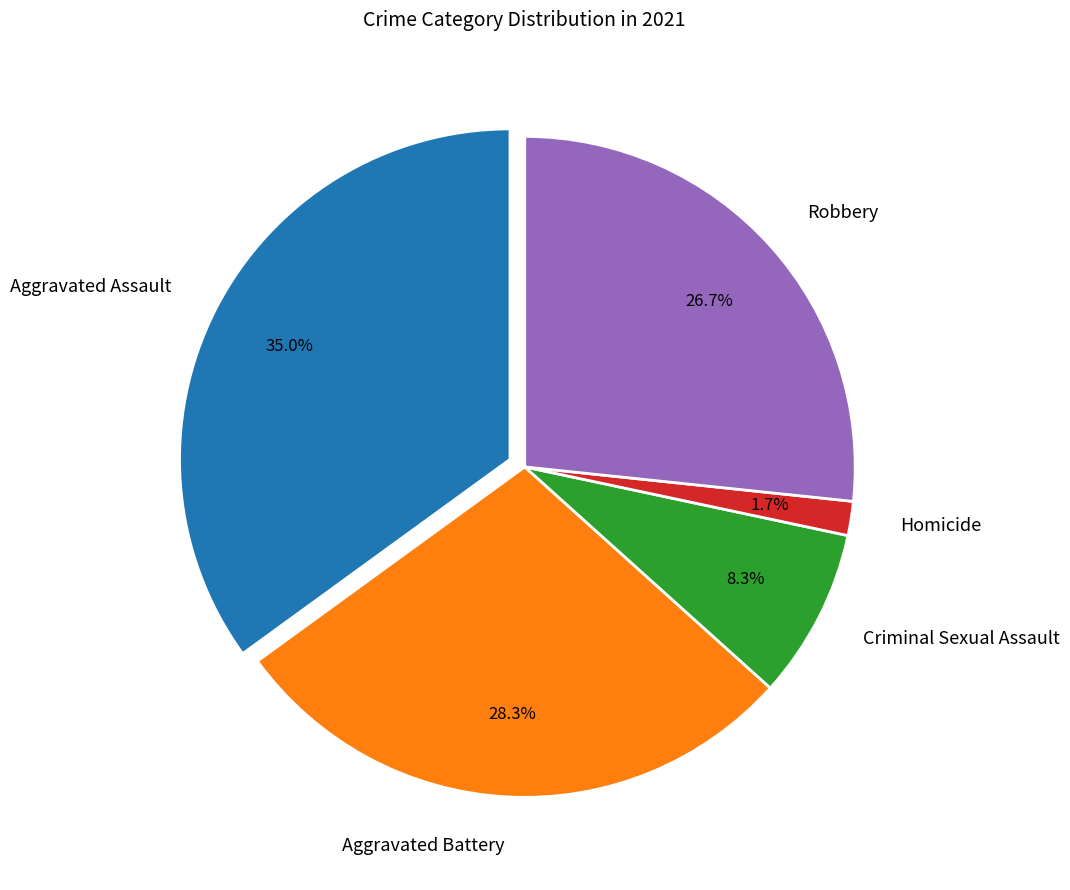

Do Robbery and Aggravated Assault together represent more than half of the pie?

Yes